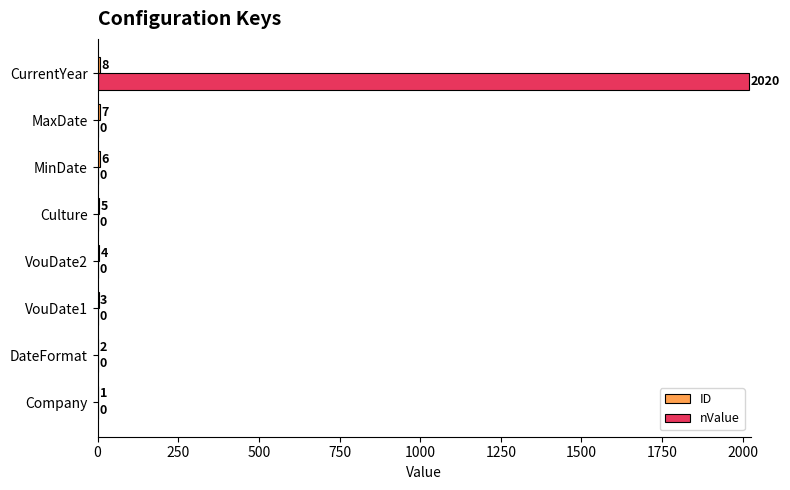

At which category is the sum across all series the highest?

CurrentYear